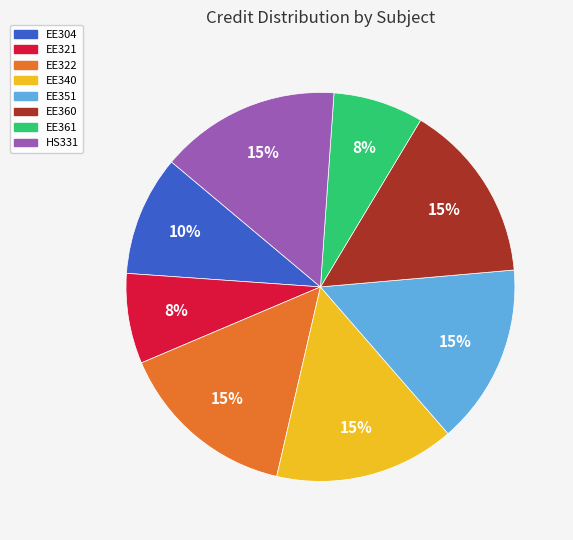

Is there any slice that represents more than half of the pie?

No